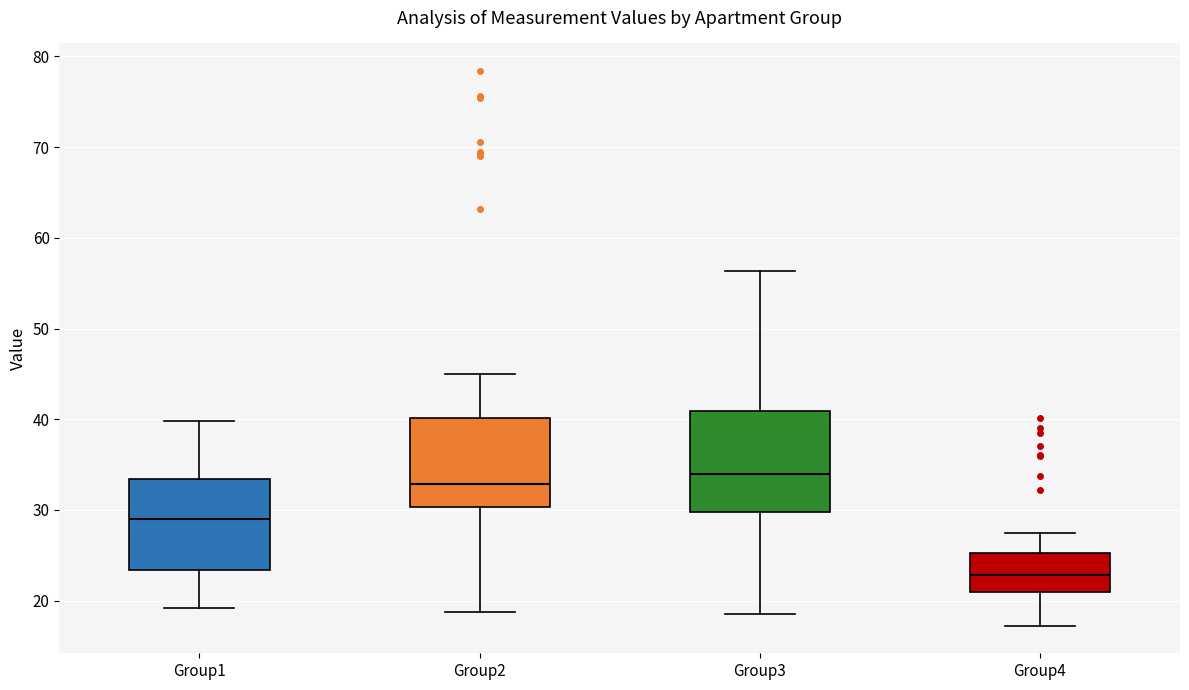

Reading left to right, read every box against the y-axis: the position of its median line, the range the box covers, and the ends of its whiskers. The values are not printed on the chart, so give them approximately, as read against the axis.

Group1: median 29, box 23 to 33, whiskers 19 to 40
Group2: median 33, box 30 to 40, whiskers 19 to 45
Group3: median 34, box 30 to 41, whiskers 19 to 56
Group4: median 23, box 21 to 25, whiskers 17 to 27